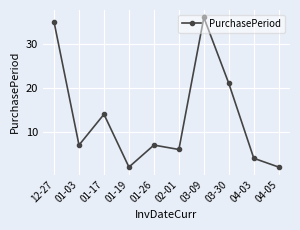

What is the label of the 8th point from the left?

03-30